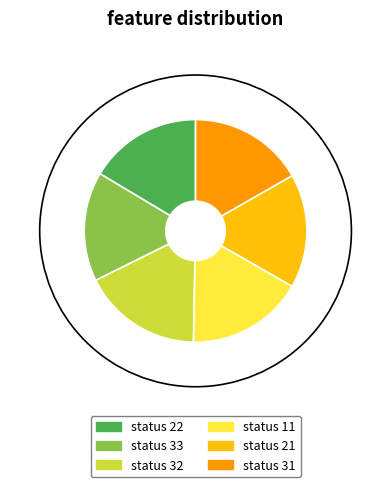

To the nearest percent, what percentage of the pie is 32?

17%